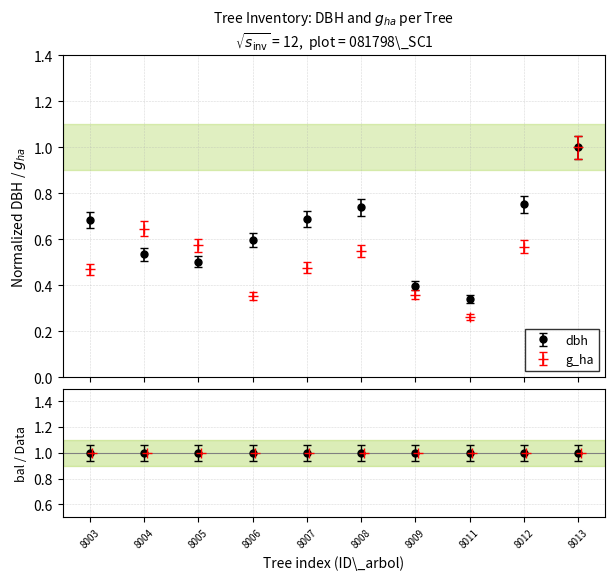

True or false: dbh has more than 2 points higher than both neighbors.

False